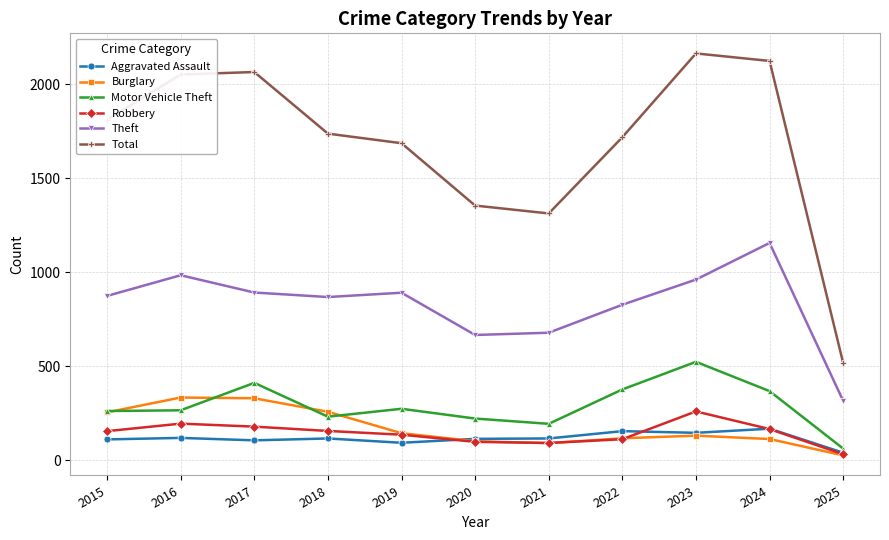

At which label does Total reach its minimum?

2025